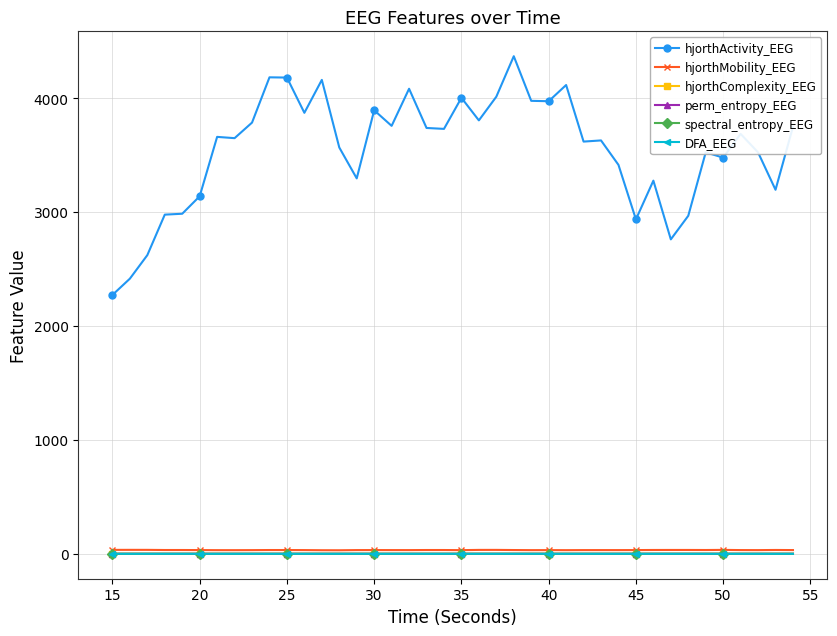

How many spectral_entropy_EEG values are between 0 and 1?

40